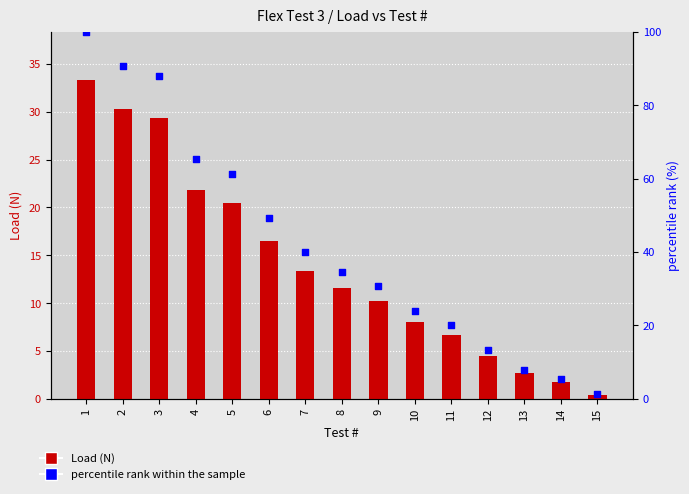

Which series reaches the maximum Y coordinate?

percentile rank